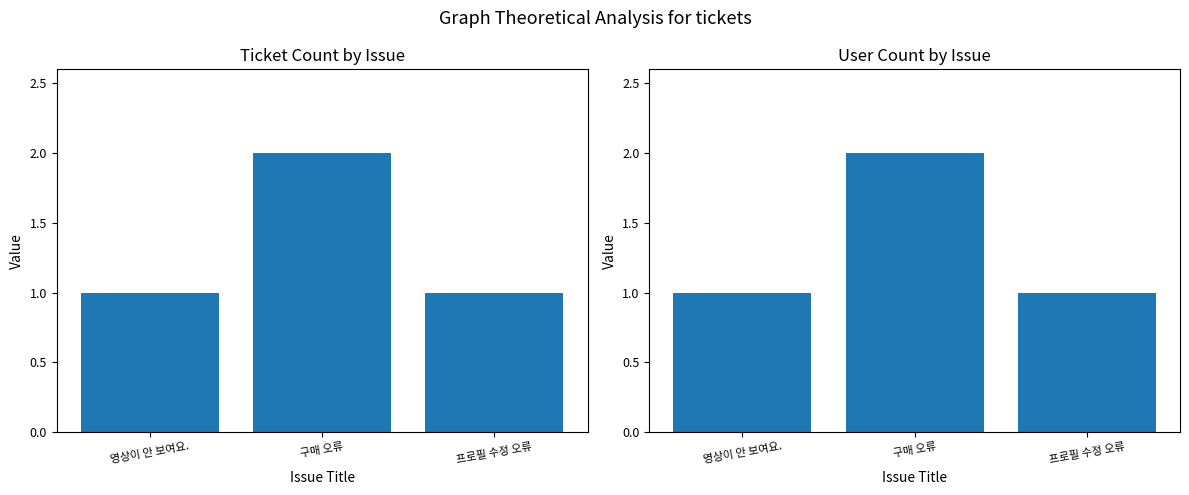

Reading right to left, extract all data points from this chart.

ticket count: 1	2	1
user count: 1	2	1